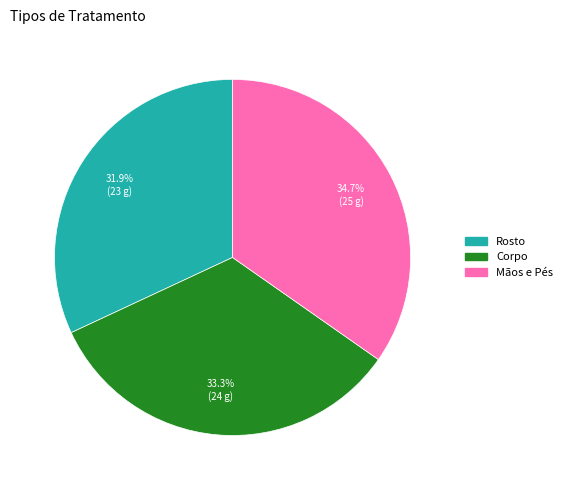

What percentage is the Mãos e Pés slice, to the nearest percent?

35%